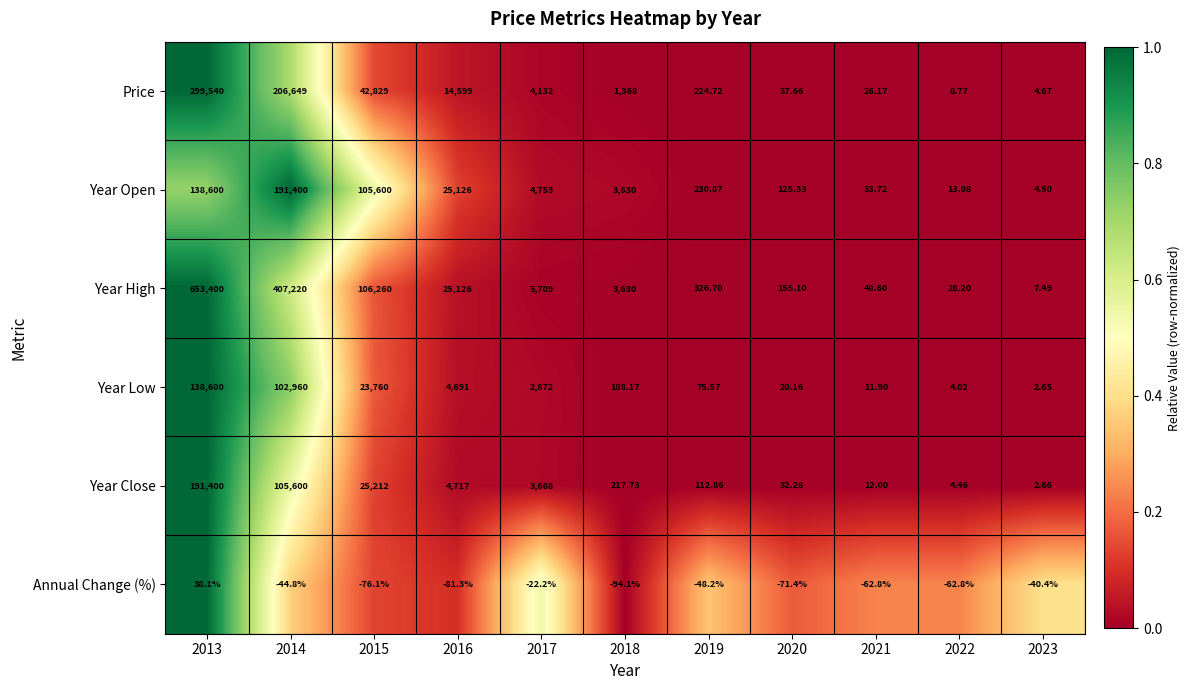

At which category is the sum across all series the highest?

2013